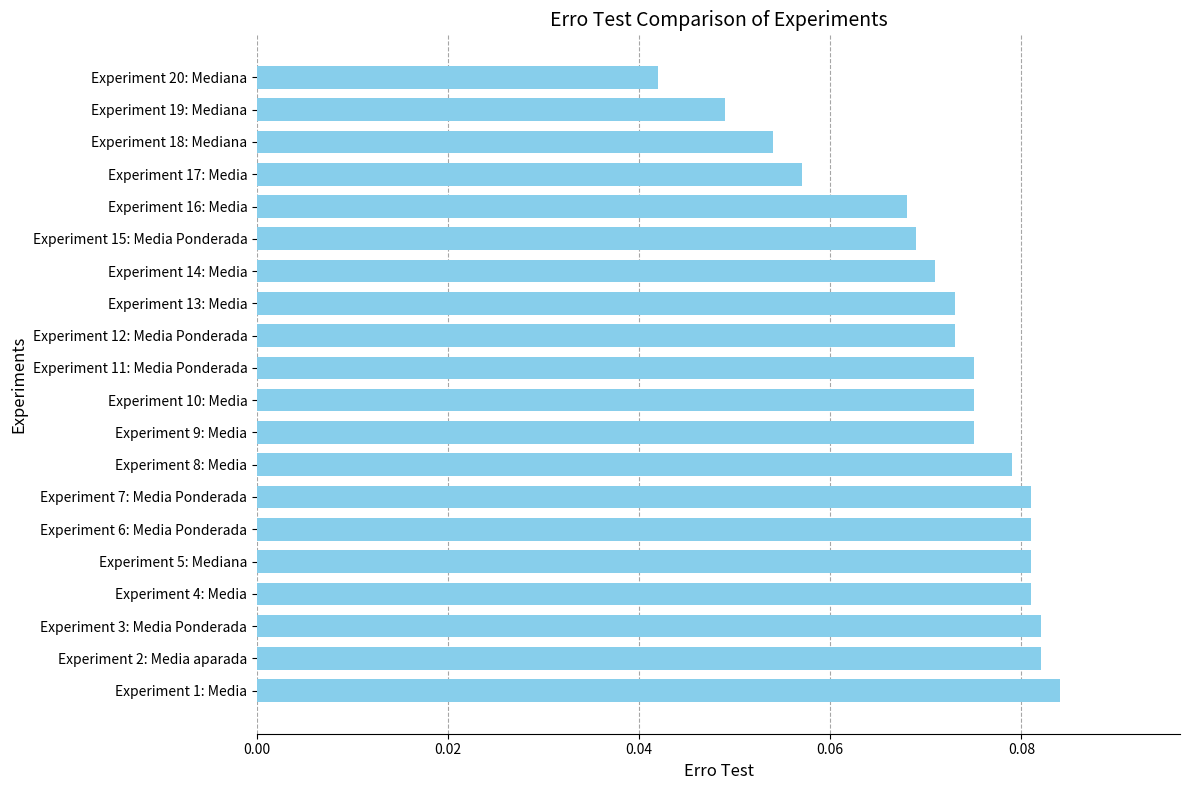

Does the chart contain stacked bars?

No